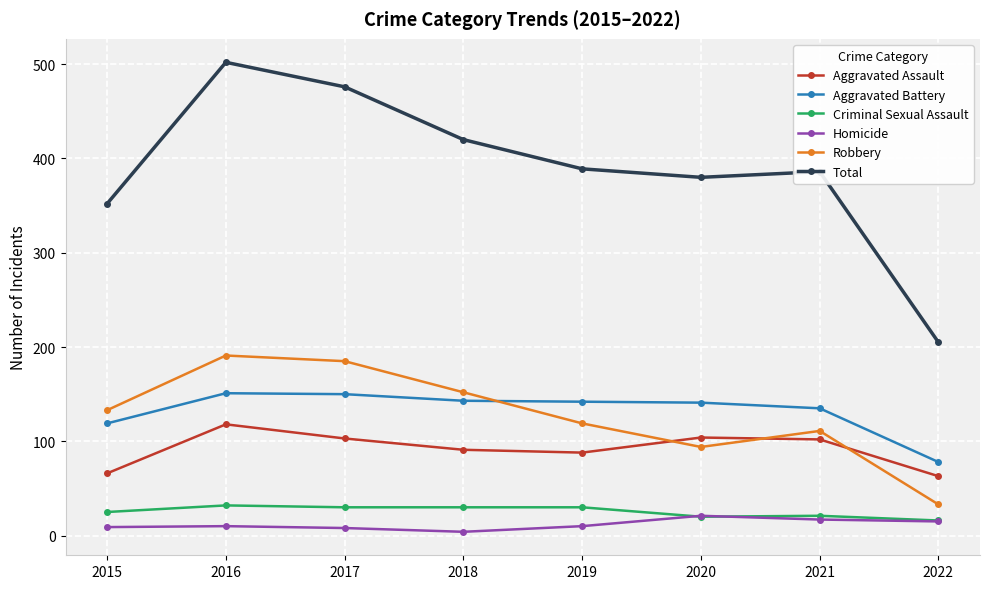

Which series changed the most between 2016 and 2021?

Total